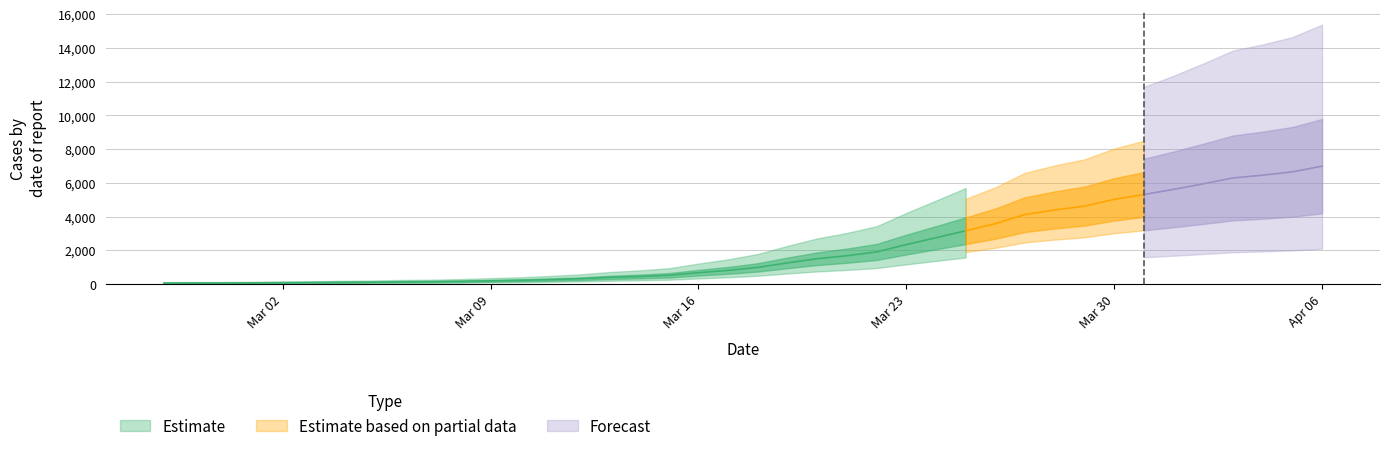

What is the average value?

2142